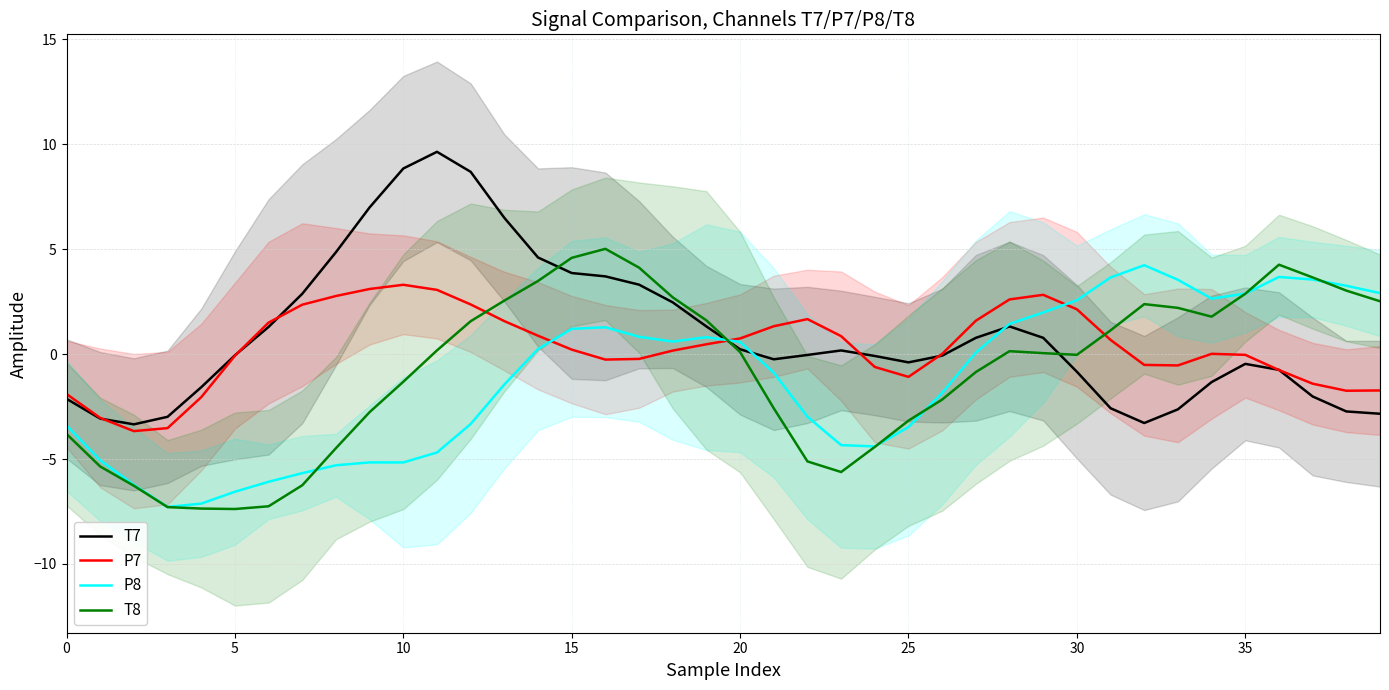

How many data points in T8 are above 0?

21